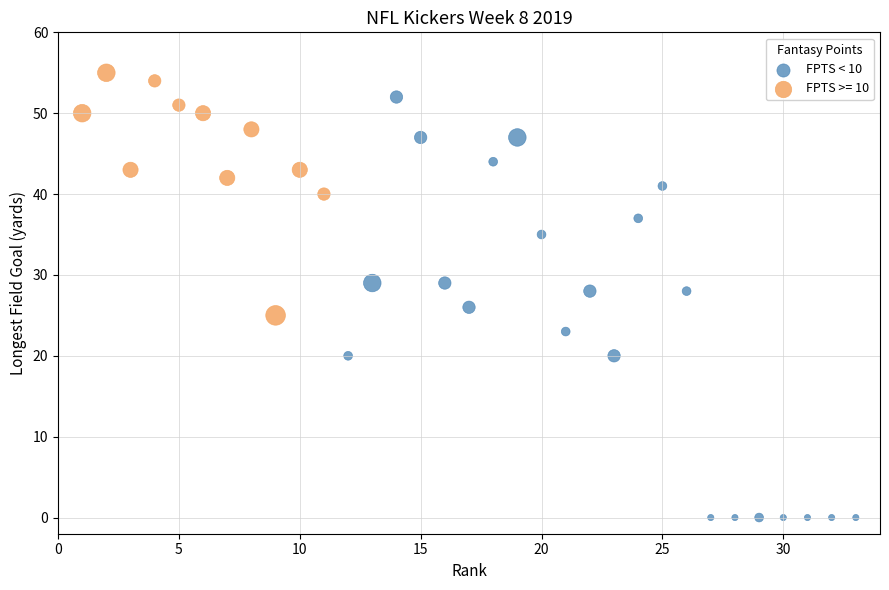

Which series has the widest spread of Y values?

FPTS < 10